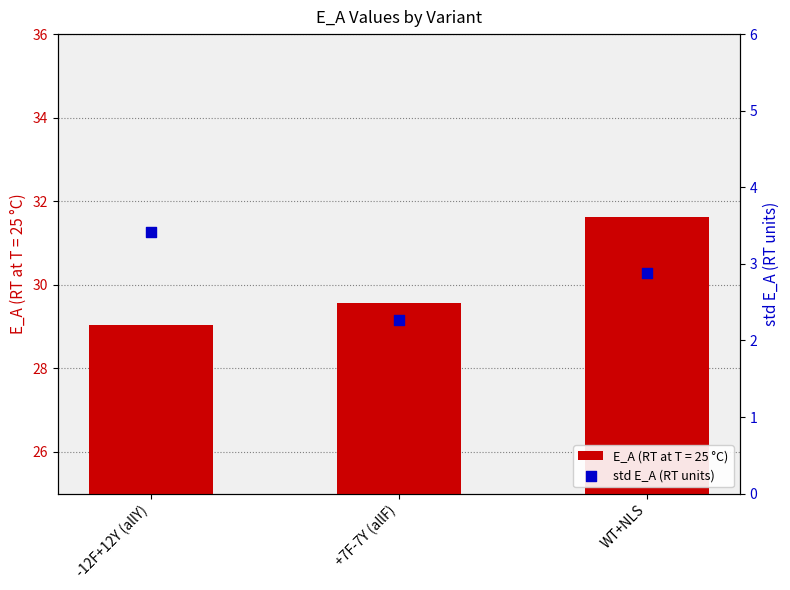

Approximately how many times larger is the value at WT+NLS compared to -12F+12Y (allY)?

0.8